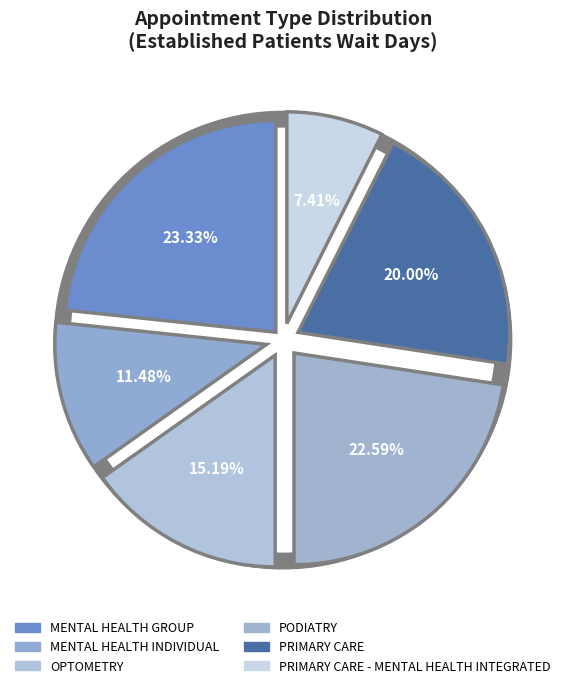

To the nearest percent, what portion does PRIMARY CARE represent?

20%